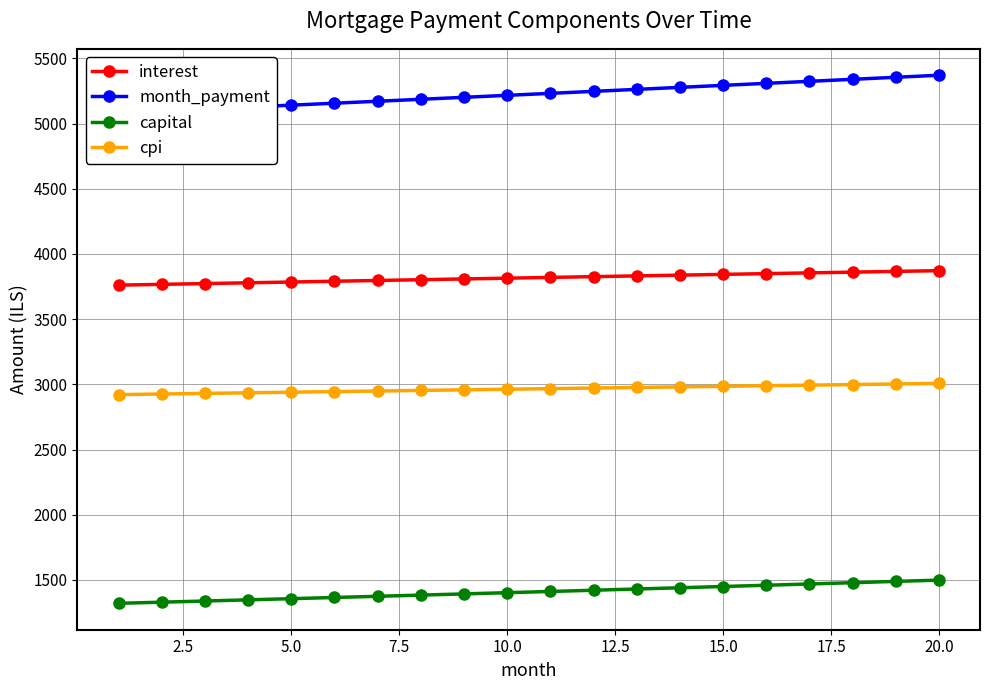

True or false: cpi and capital cross at least once.

False